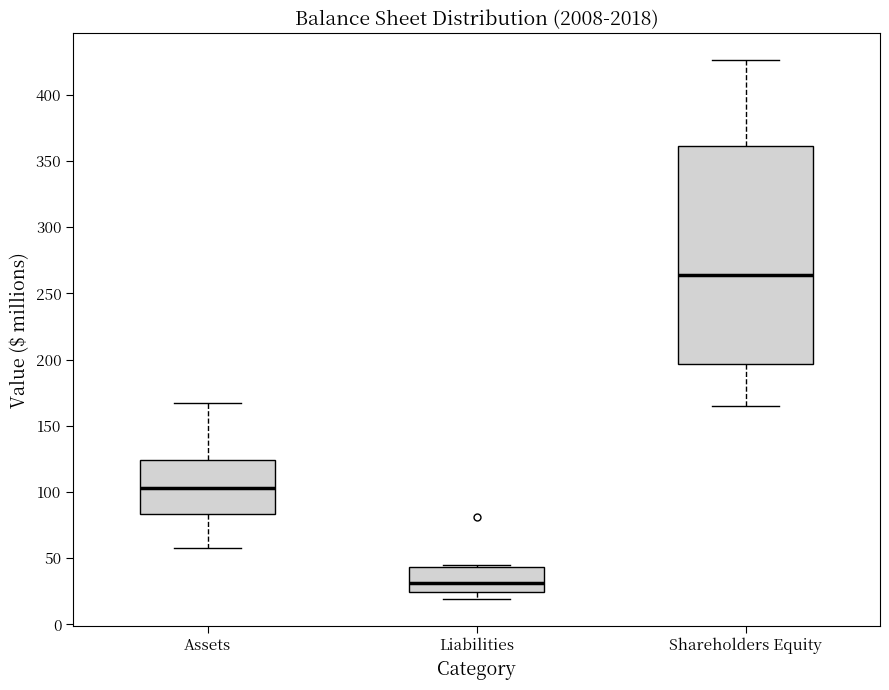

Which box's median line is the highest?

Shareholders Equity